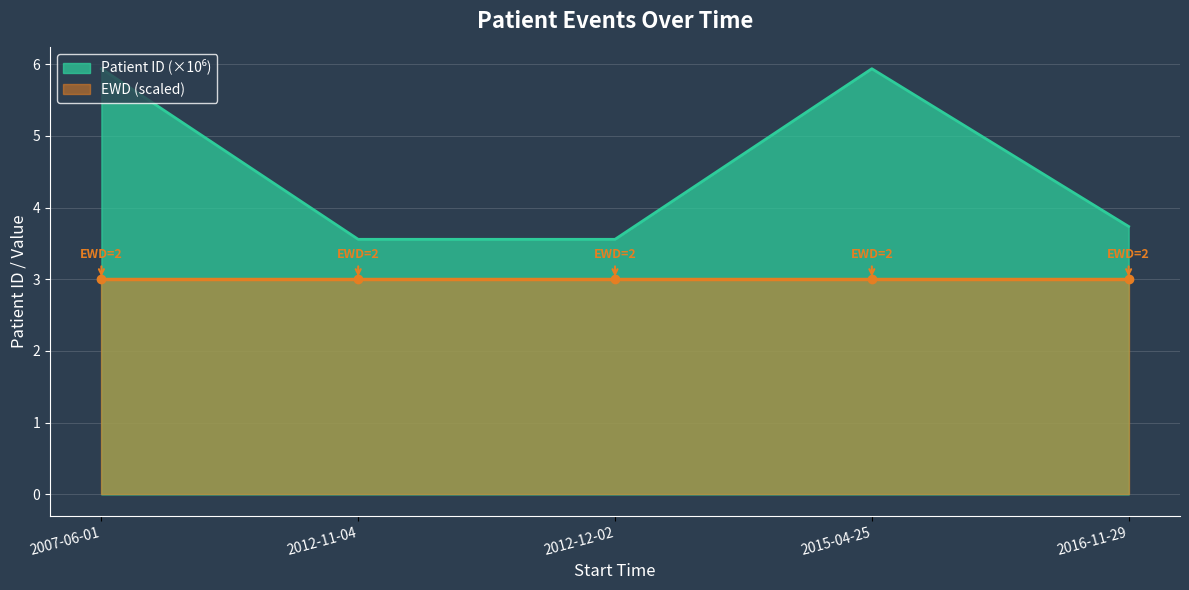

Reading left to right, what are all the values shown in this chart?

2007-06-01=5.9	2012-11-04=3.6	2012-12-02=3.6	2015-04-25=5.9	2016-11-29=3.7